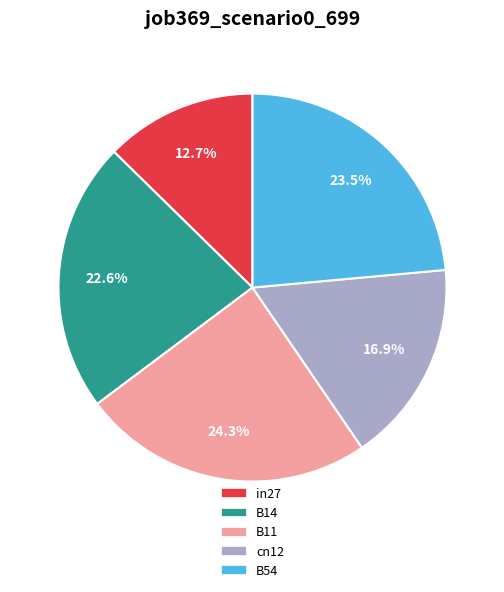

What is the ratio of the value at cn12 to the value at B11?

0.7